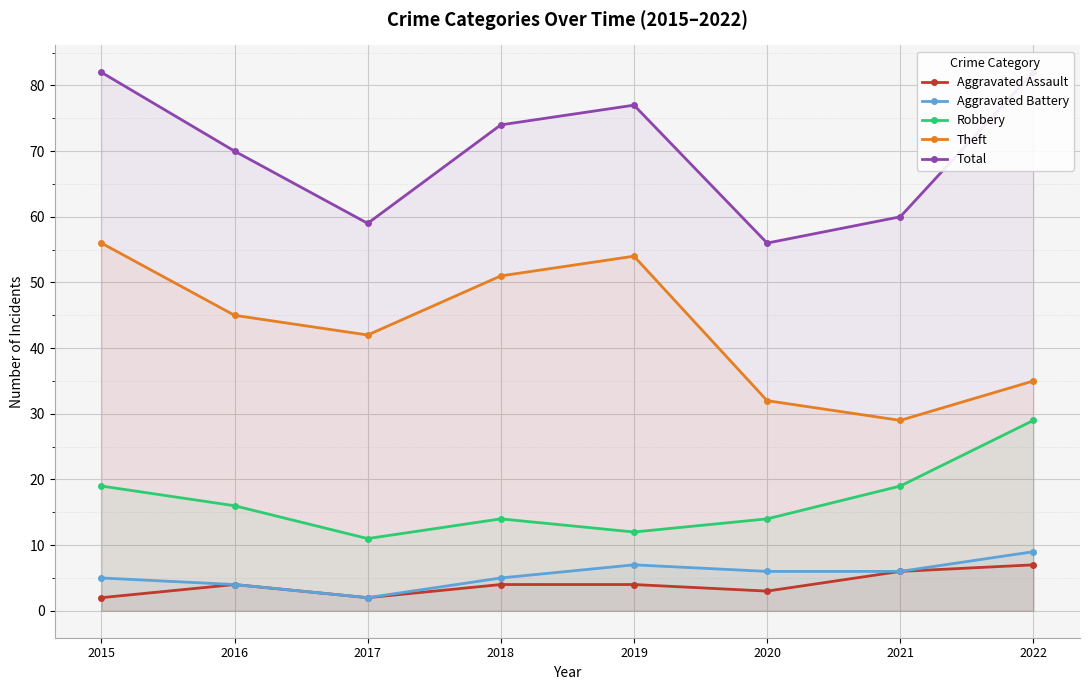

Which series changed the most between 2016 and 2019?

Theft